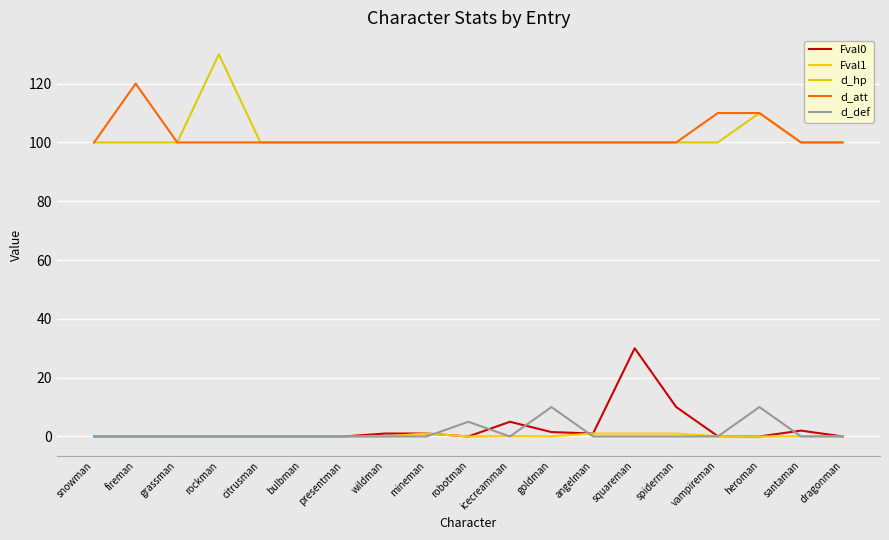

How many lines are shown in the chart?

5